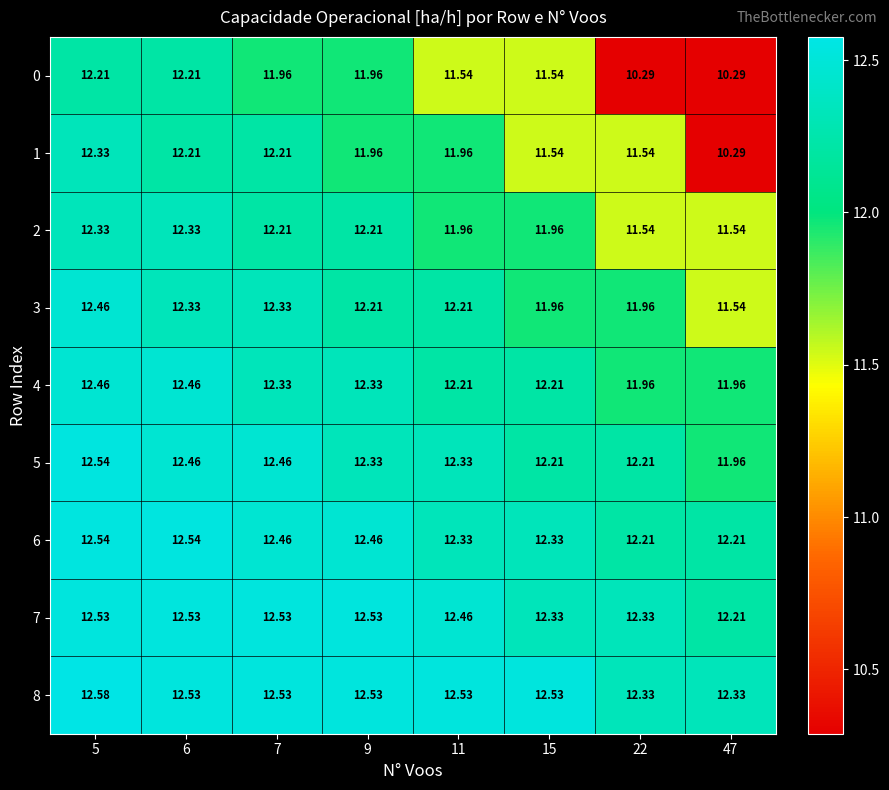

Reading left to right, transcribe all the data shown in this chart.

row_0: 12.2	12.2	12.0	12.0	11.5	11.5	10.3	10.3
row_1: 12.3	12.2	12.2	12.0	12.0	11.5	11.5	10.3
row_2: 12.3	12.3	12.2	12.2	12.0	12.0	11.5	11.5
row_3: 12.5	12.3	12.3	12.2	12.2	12.0	12.0	11.5
row_4: 12.5	12.5	12.3	12.3	12.2	12.2	12.0	12.0
row_5: 12.5	12.5	12.5	12.3	12.3	12.2	12.2	12.0
row_6: 12.5	12.5	12.5	12.5	12.3	12.3	12.2	12.2
row_7: 12.5	12.5	12.5	12.5	12.5	12.3	12.3	12.2
row_8: 12.6	12.5	12.5	12.5	12.5	12.5	12.3	12.3